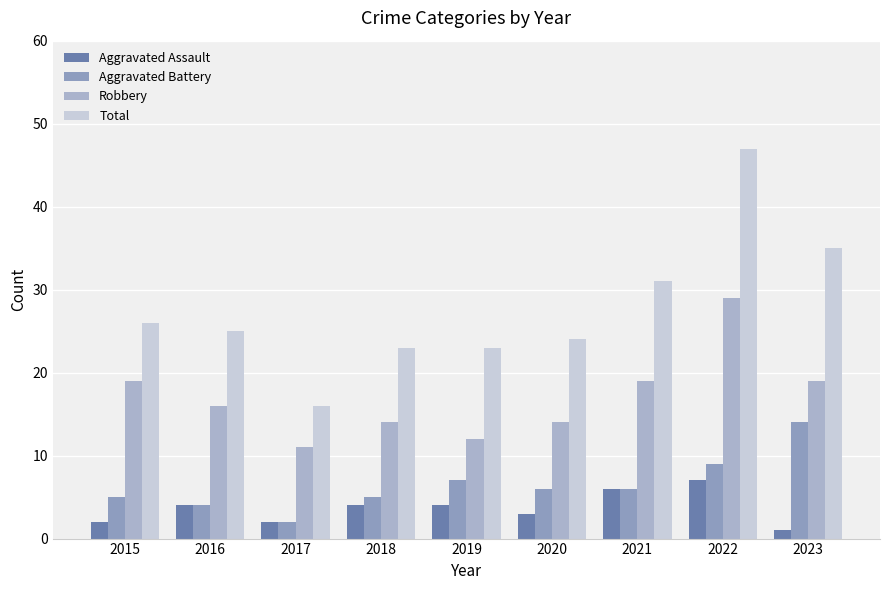

What is the spread (max minus min) of values at 2016?

21